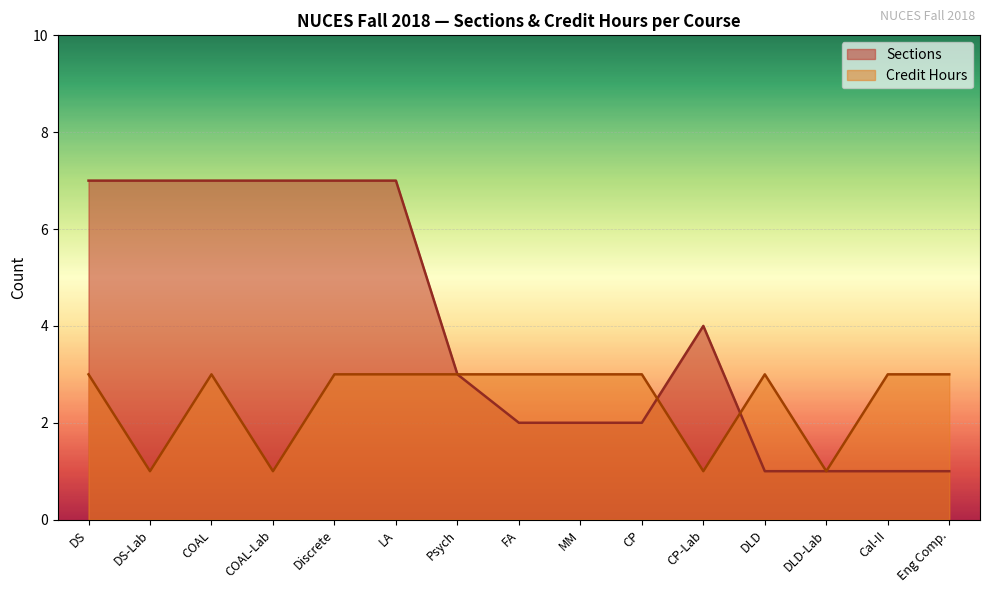

Reading right to left, extract all data points from this chart.

Sections: Eng Comp.=1	Cal-II=1	DLD-Lab=1	DLD=1	CP-Lab=4	CP=2	MM=2	FA=2	Psych=3	LA=7	Discrete=7	COAL-Lab=7	COAL=7	DS-Lab=7	DS=7
Credit Hours: Eng Comp.=3	Cal-II=3	DLD-Lab=1	DLD=3	CP-Lab=1	CP=3	MM=3	FA=3	Psych=3	LA=3	Discrete=3	COAL-Lab=1	COAL=3	DS-Lab=1	DS=3